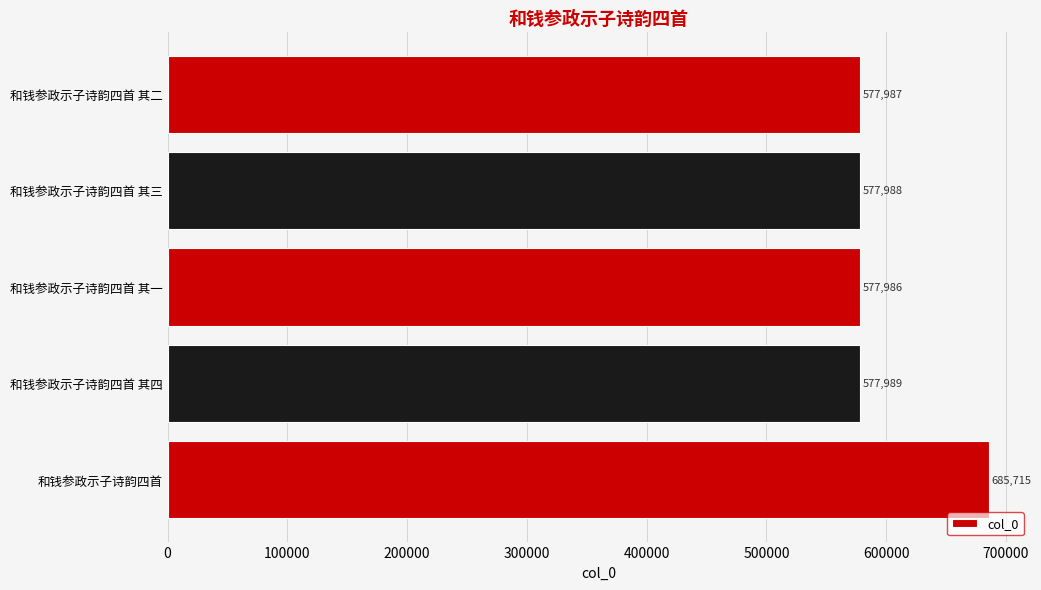

Approximately how many times larger is the value at 和钱参政示子诗韵四首 其三 compared to 和钱参政示子诗韵四首 其一?

1.0